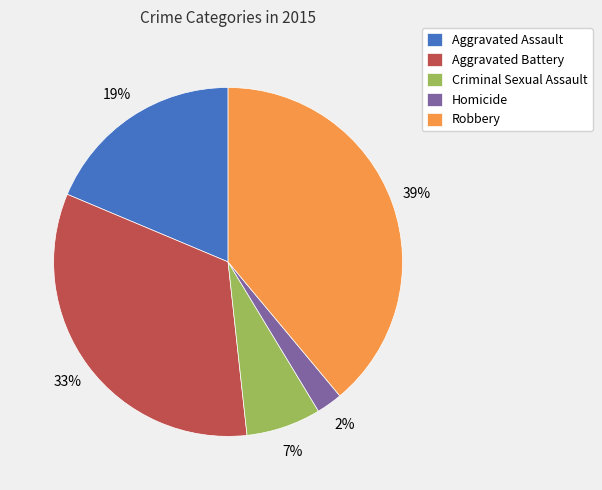

What is the largest slice in the pie chart?

Robbery